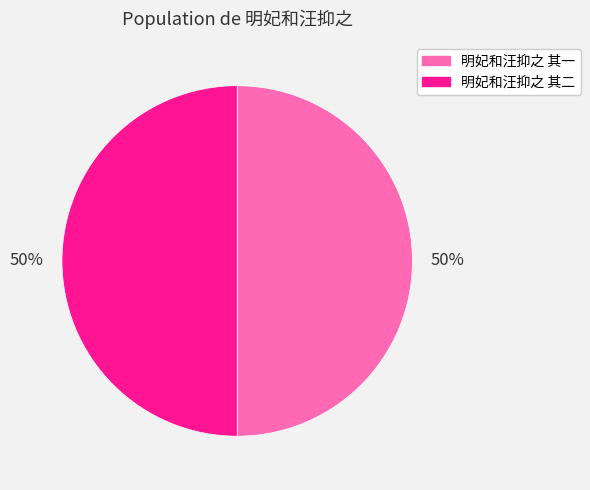

Is the sum of 明妃和汪抑之 其一 and 明妃和汪抑之 其二 greater than half?

Yes